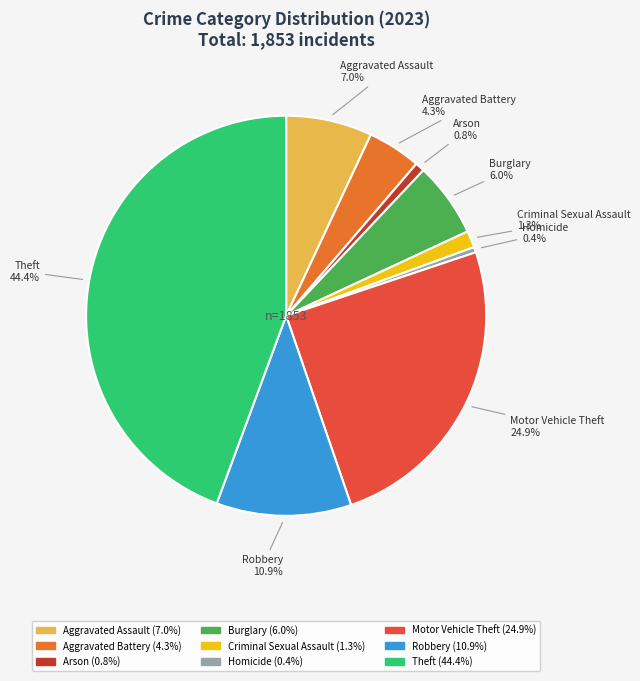

Which category has the biggest portion of the pie?

Theft